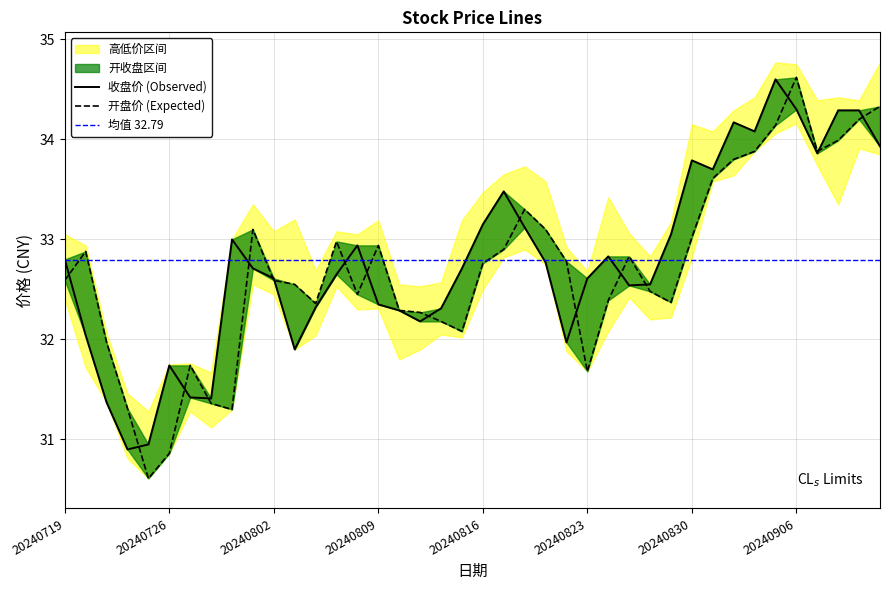

Which series has the widest spread of values?

开盘价